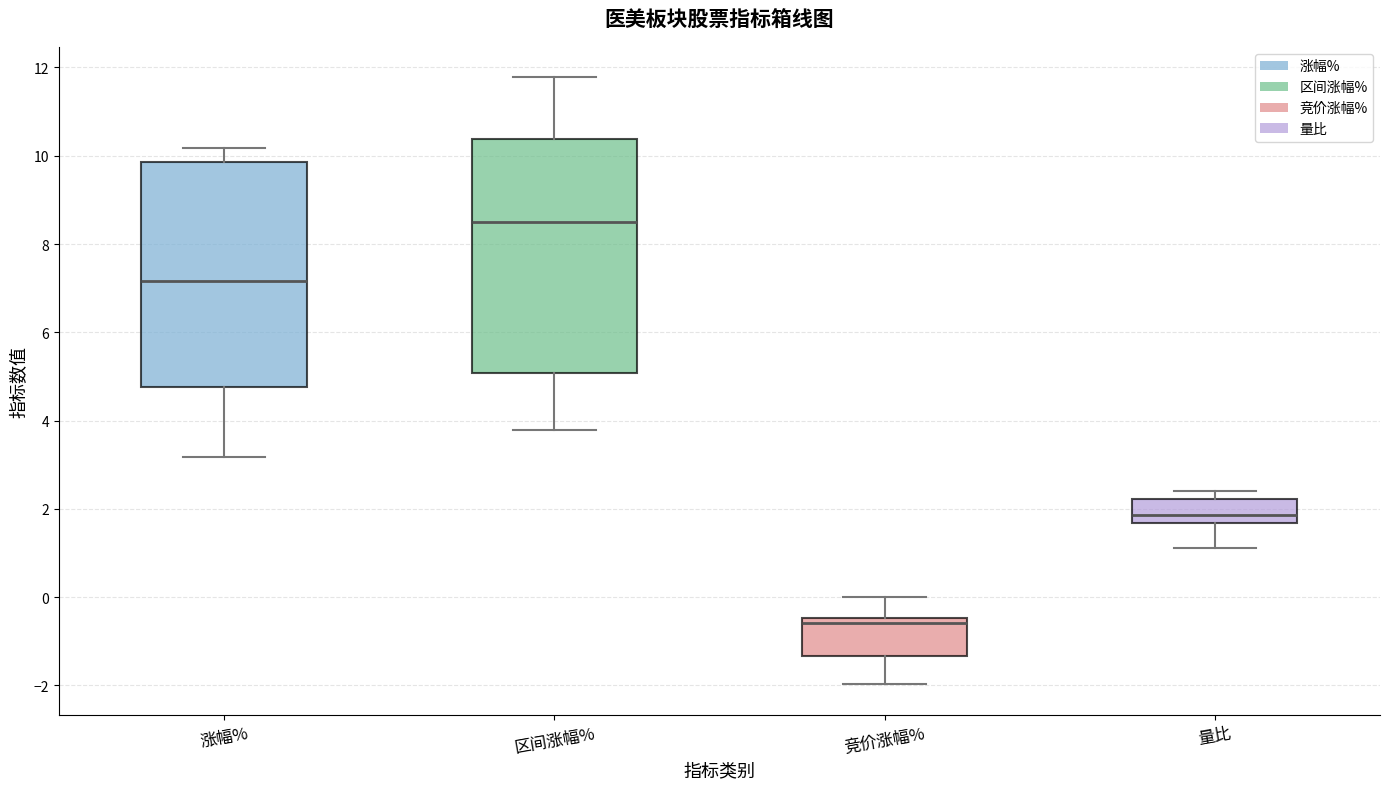

Where does the upper whisker of the box for 竞价涨幅% end on the y-axis? The values are not printed on the chart, so give them approximately, as read against the axis.

0.0